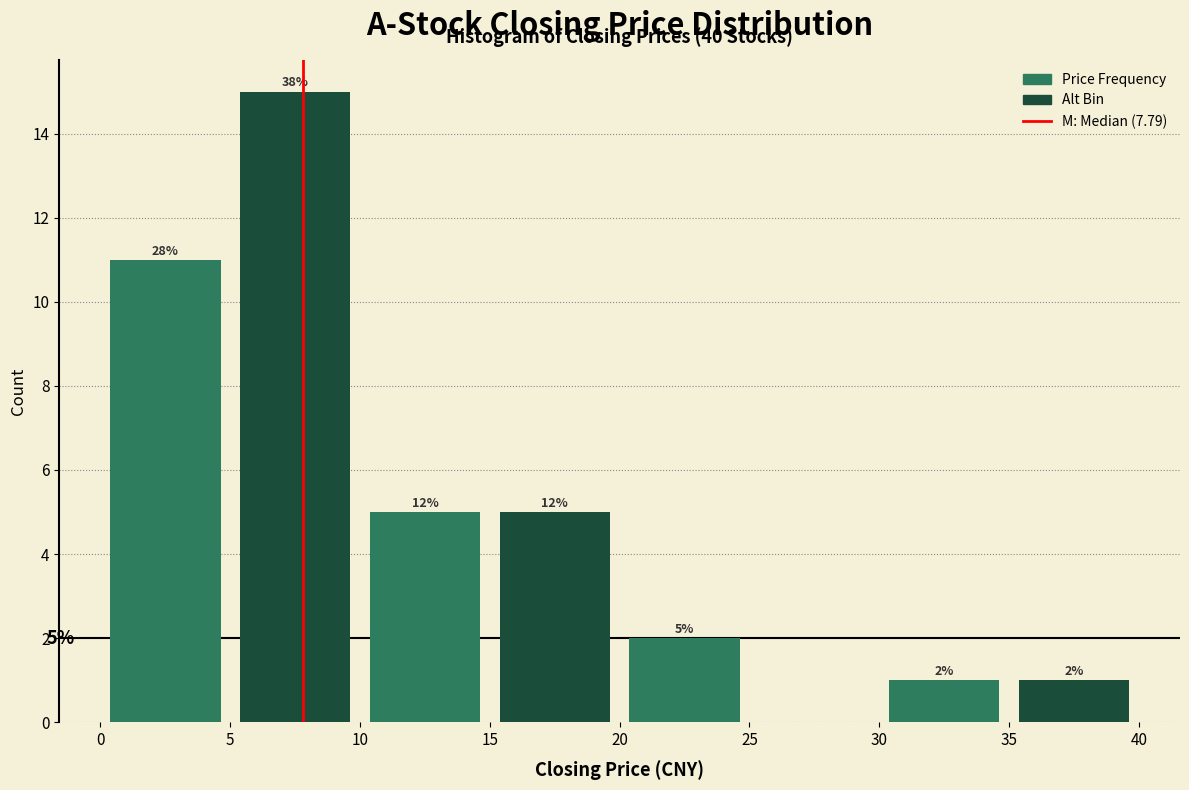

Which range on the x-axis has the tallest bar?

5 to 10